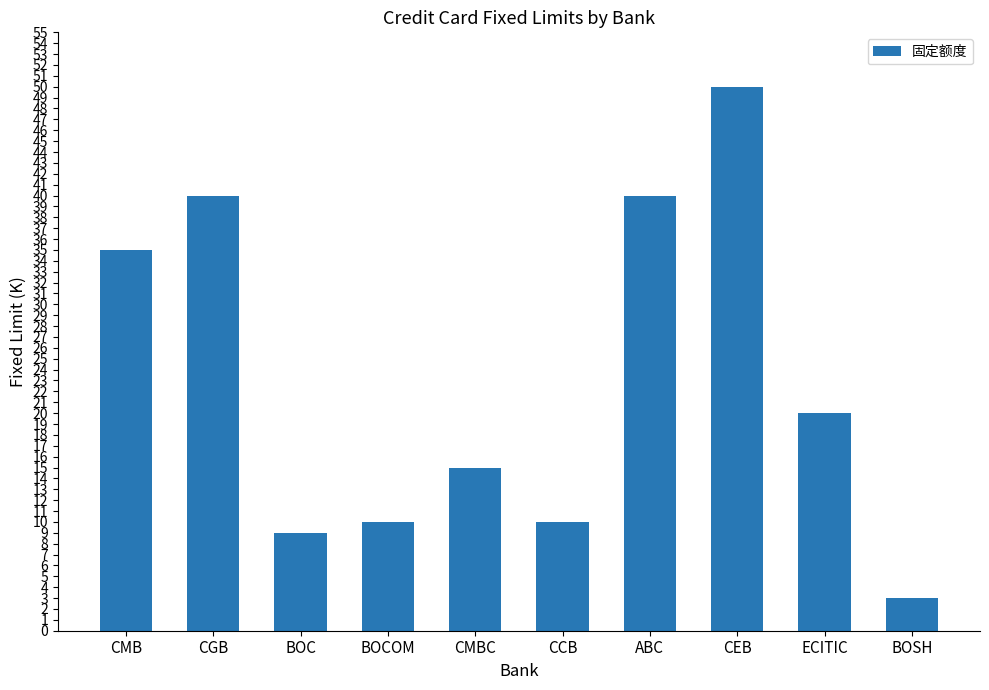

What is the minimum value shown in the chart?

3